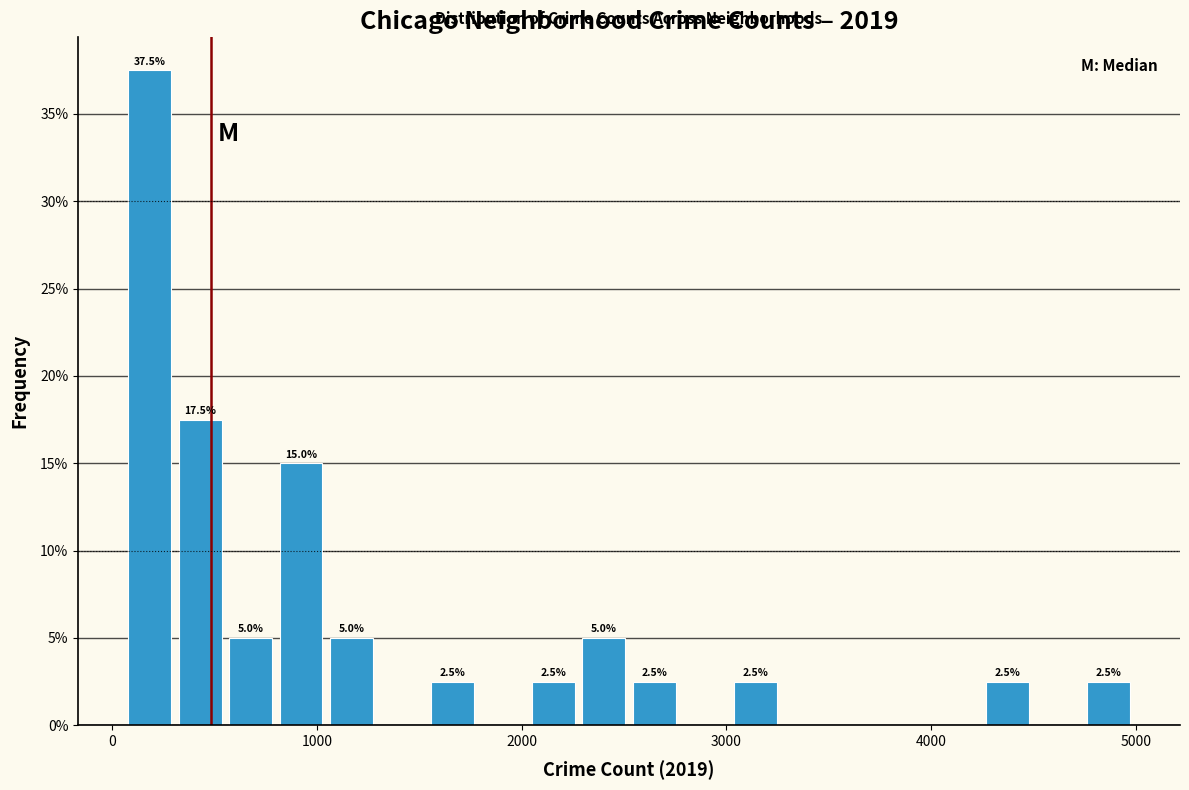

Read against the x-axis, roughly where is the centre of the tallest bar?

200